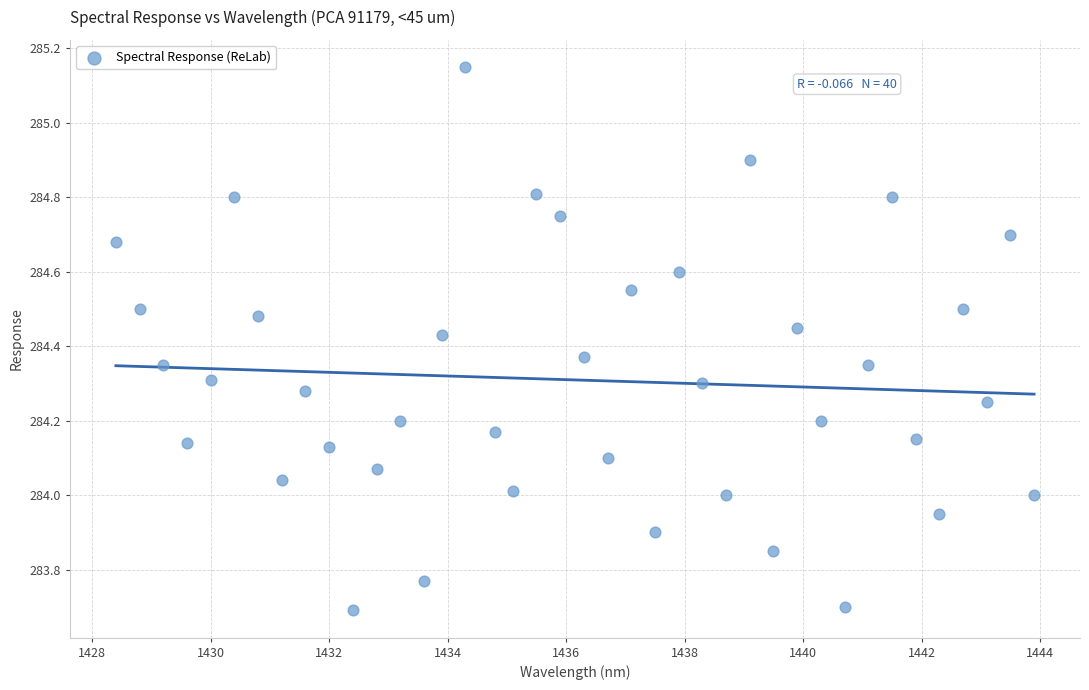

What is the range of Y values (max minus min)?

1.5